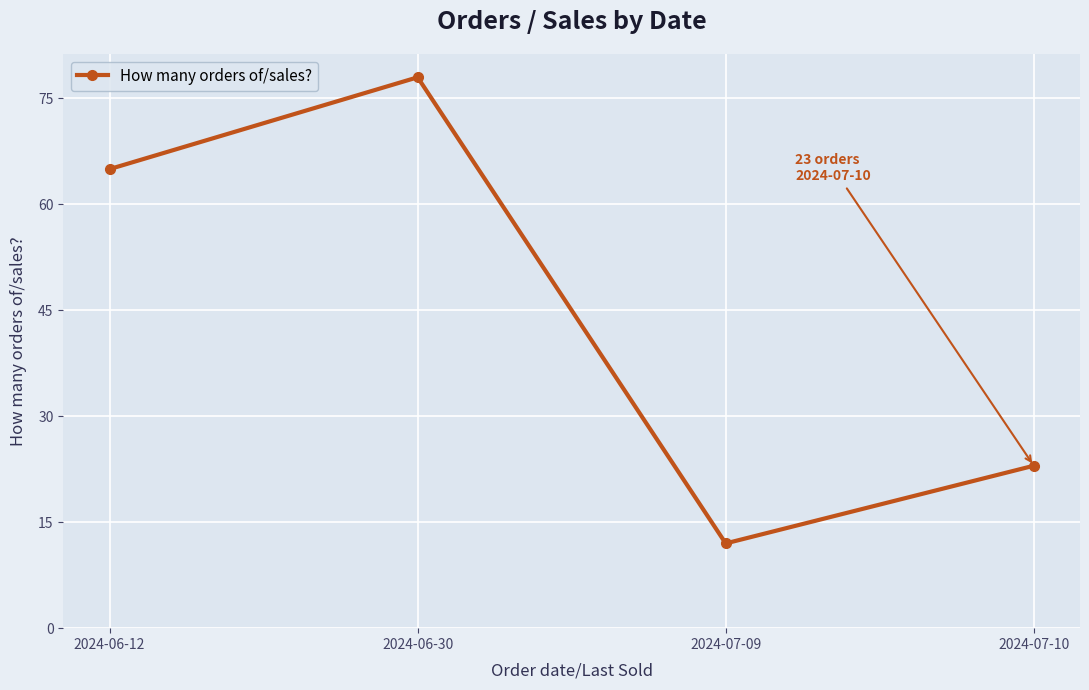

What is the sum of all values?

178